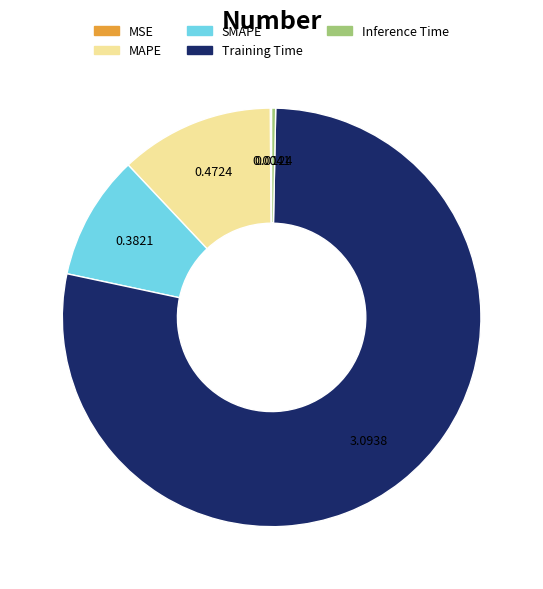

Is there a majority slice in this chart?

Yes